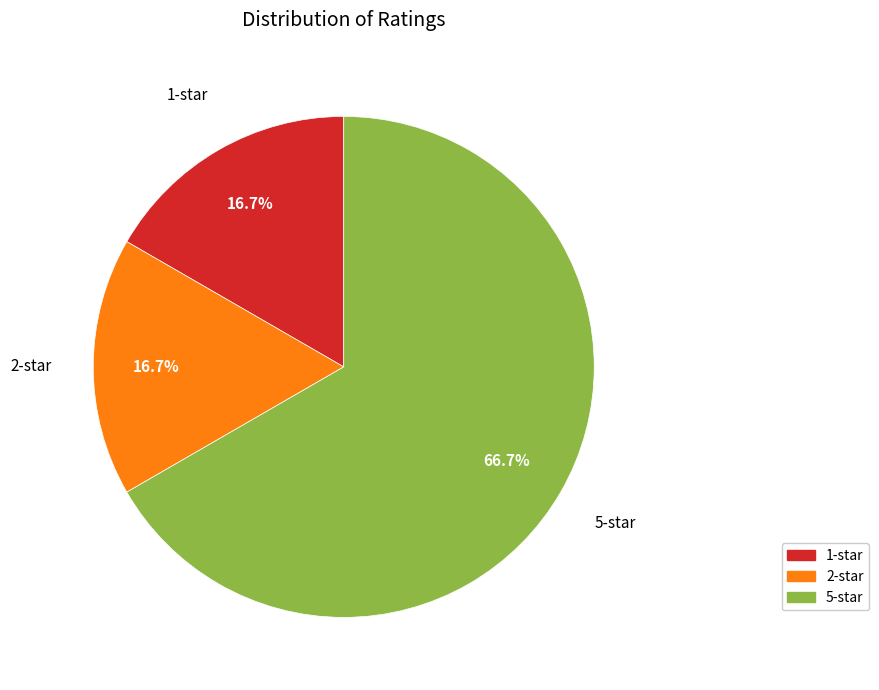

Does any single category account for the majority?

Yes